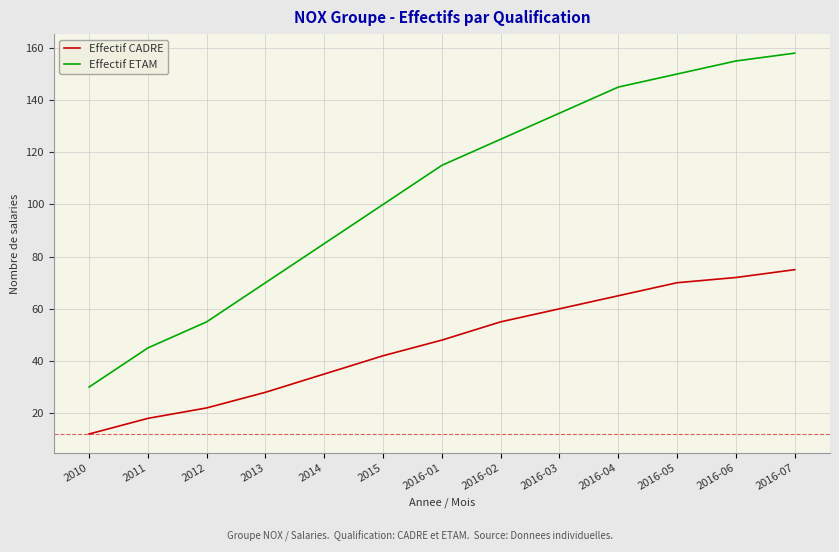

True or false: Effectif ETAM has a value of 107 at 2013.

False